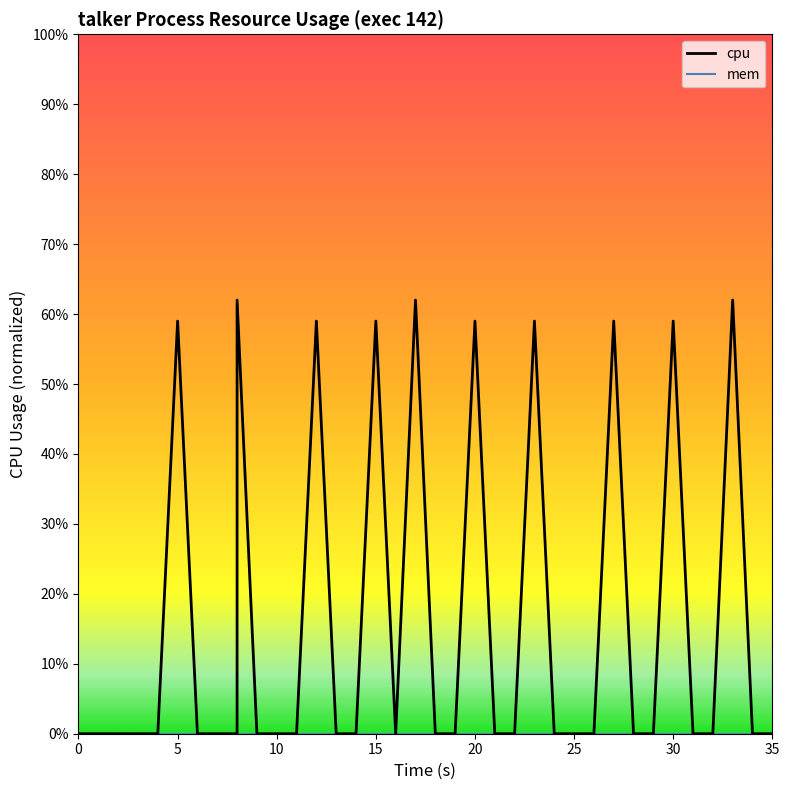

True or false: the data has more than 2 interior local peaks.

True